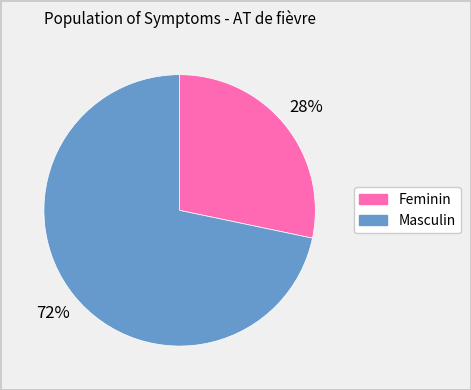

What percentage is the Masculin slice, to the nearest percent?

72%